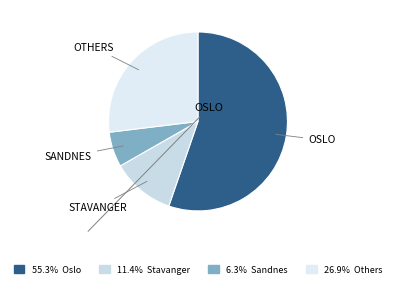

Count the number of slices in the pie.

4